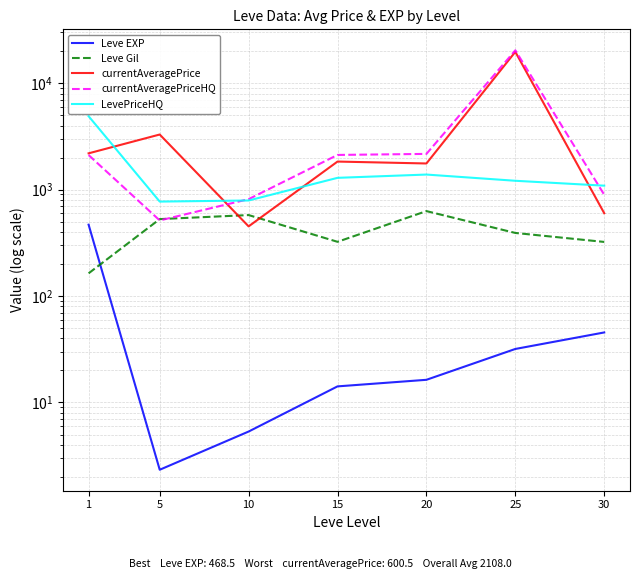

True or false: LevePriceHQ and currentAveragePrice cross at least once.

True